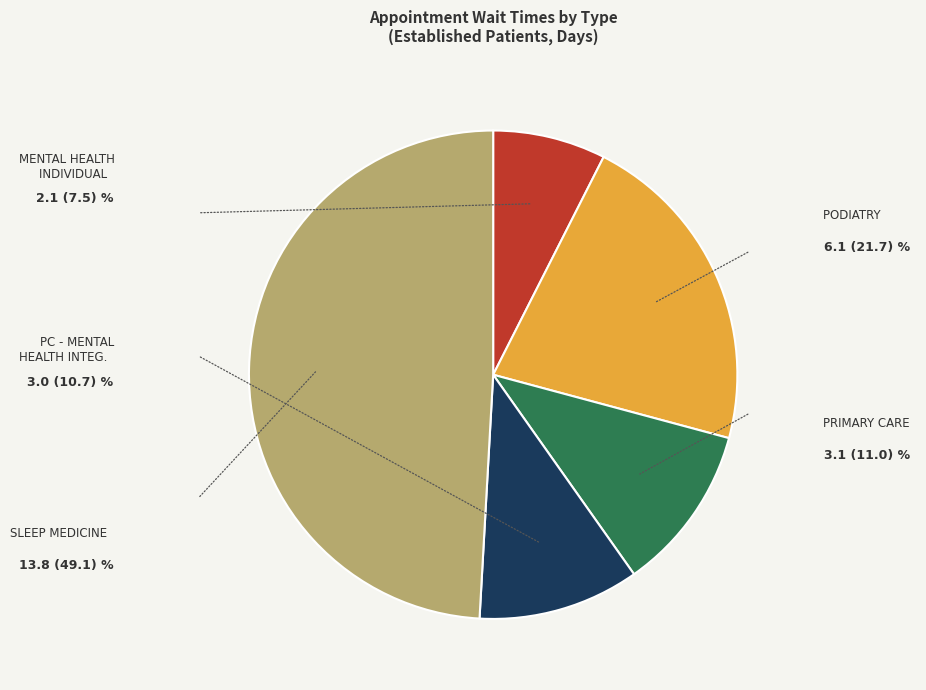

Is there any slice that represents more than half of the pie?

No